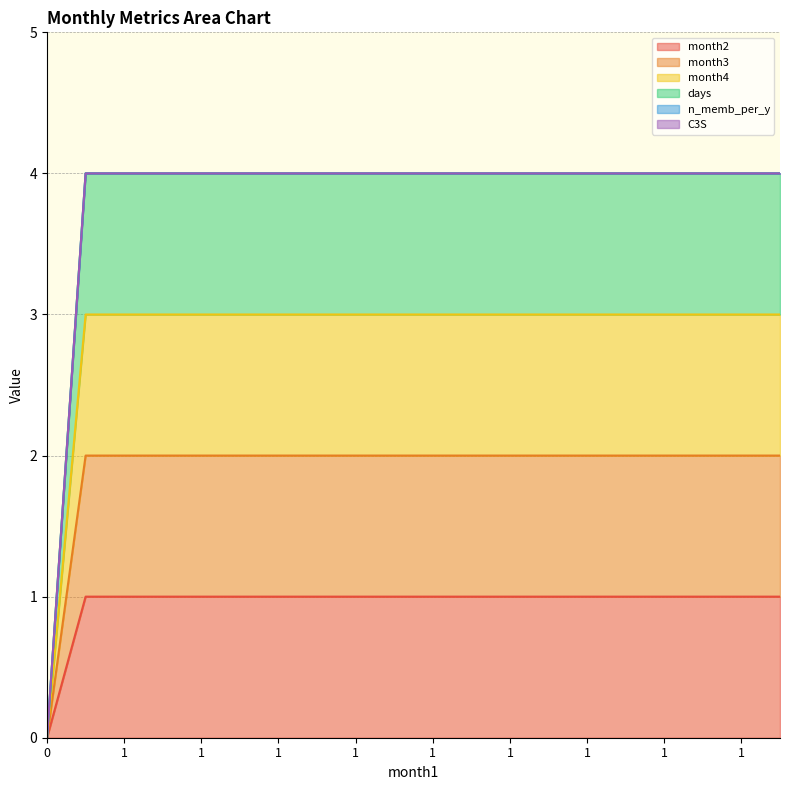

How many lines are shown in the chart?

6